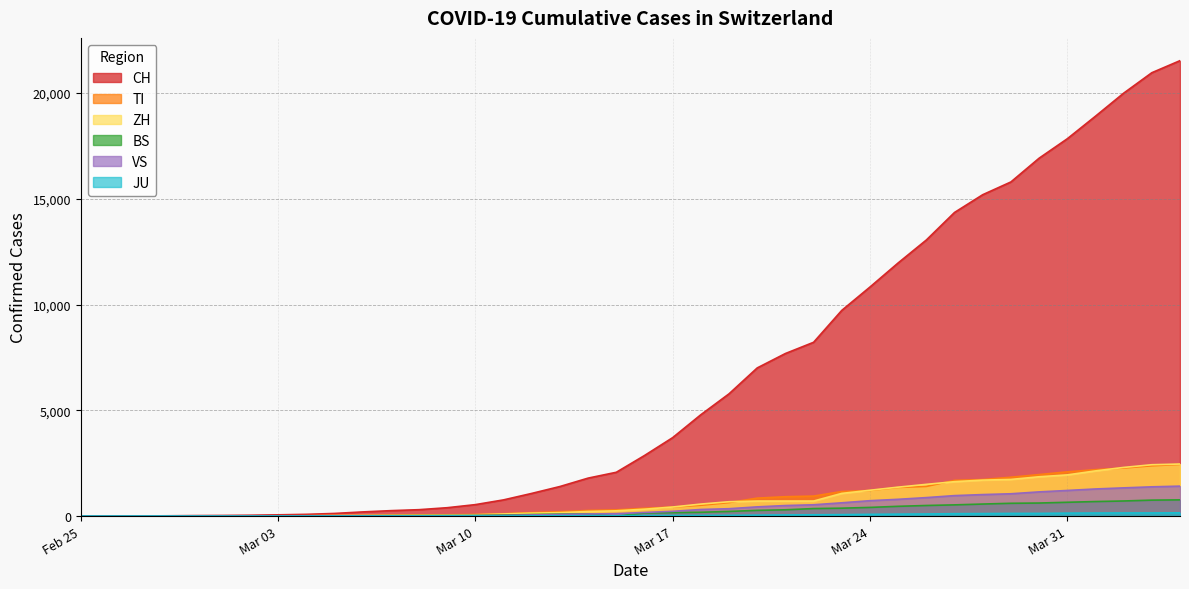

What is the value of the ZH point at the 4th from the left?

2